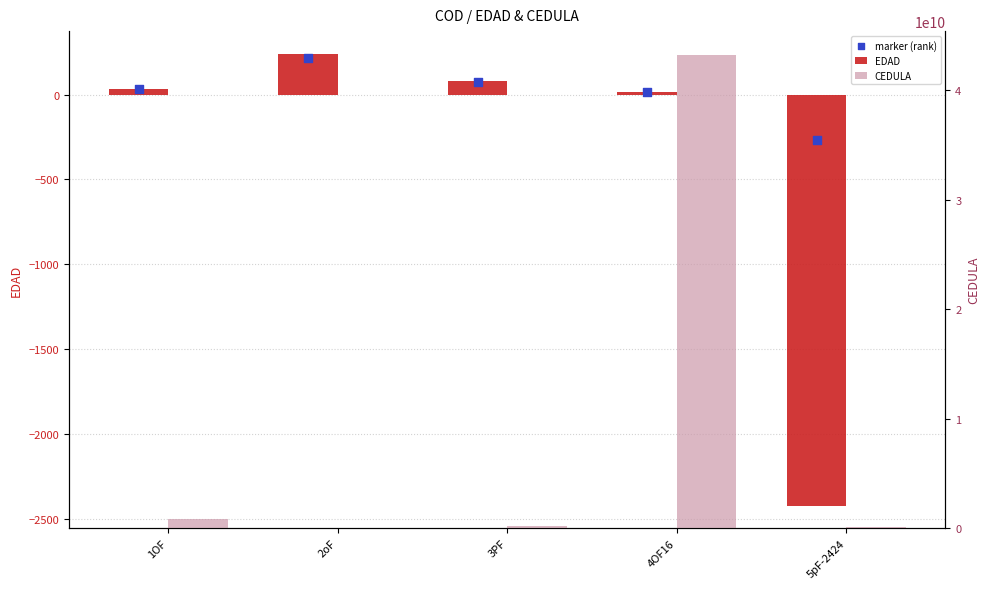

Which series reaches the minimum Y coordinate?

EDAD